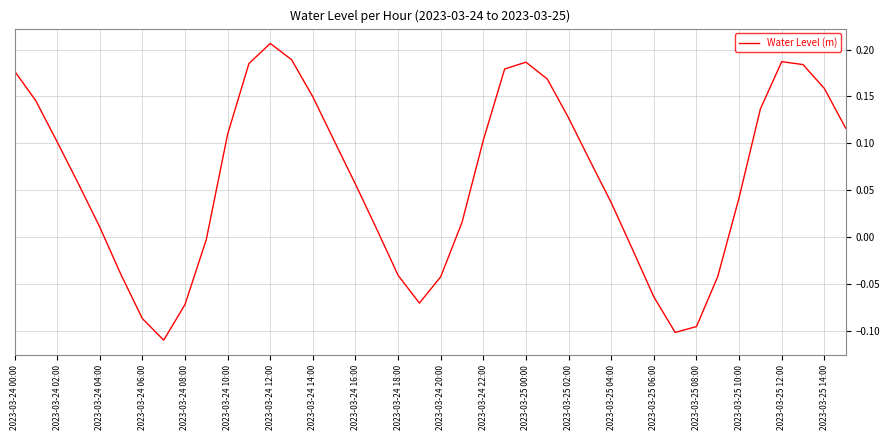

What is the sum of all values?

2.5